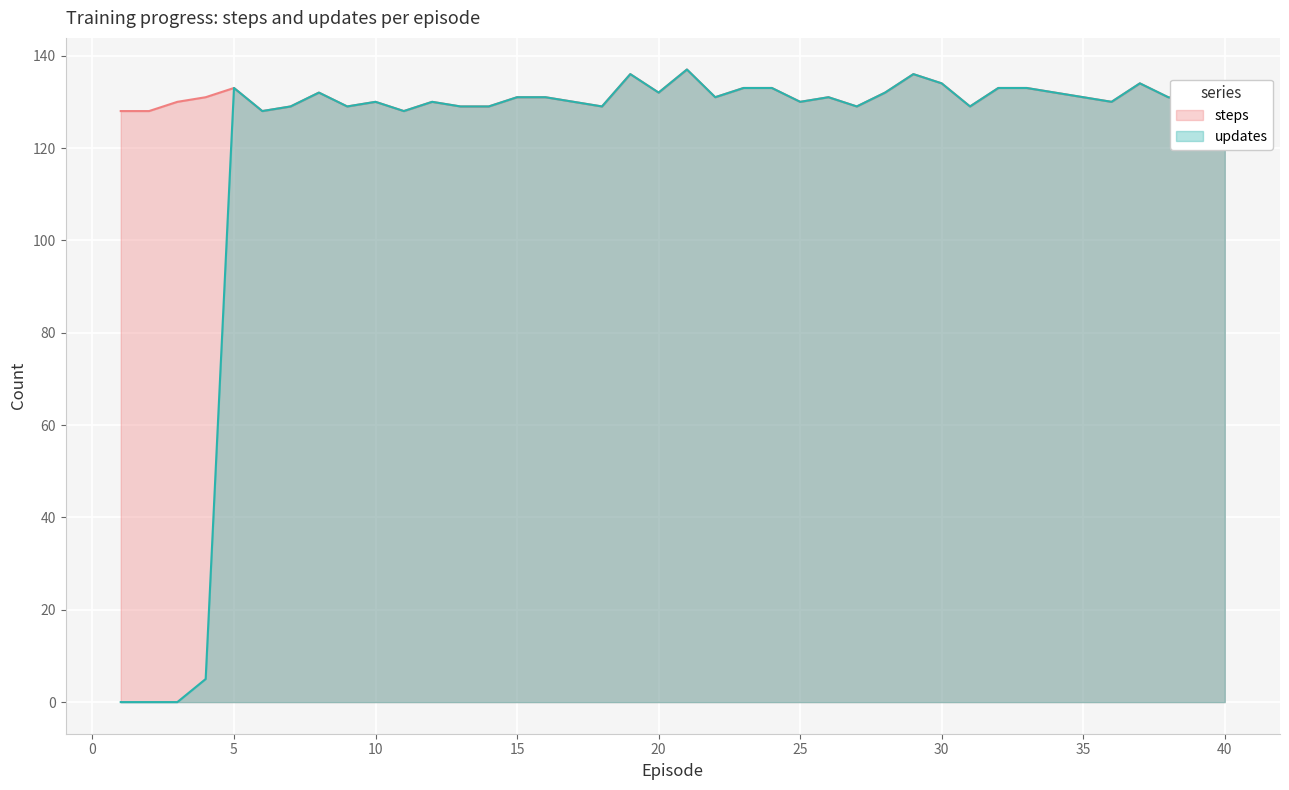

What is the value of the updates point at the 23rd from the left?

133